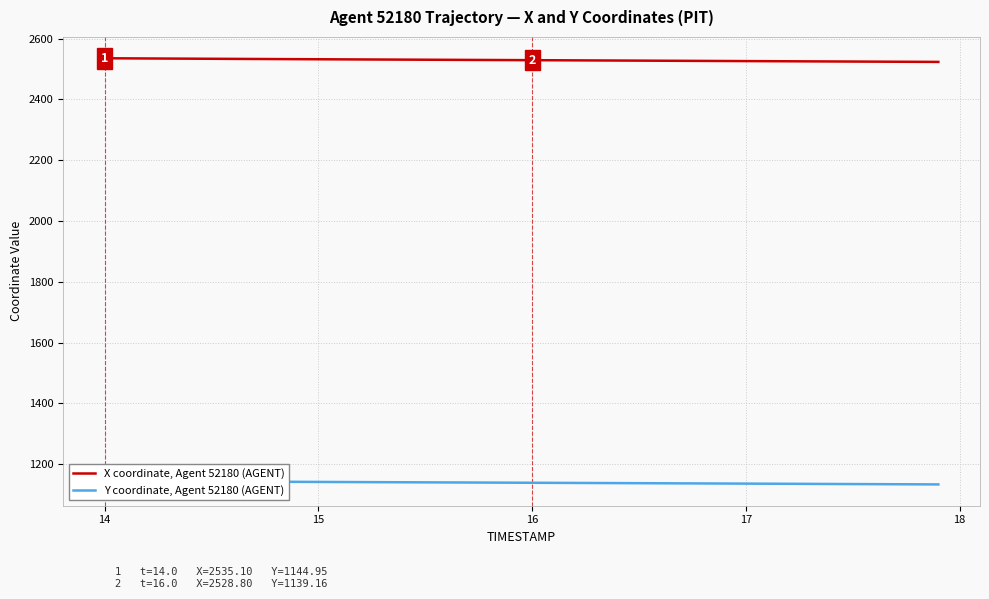

What is the highest value of the X coordinate, Agent 52180 (AGENT) series?

2535.1